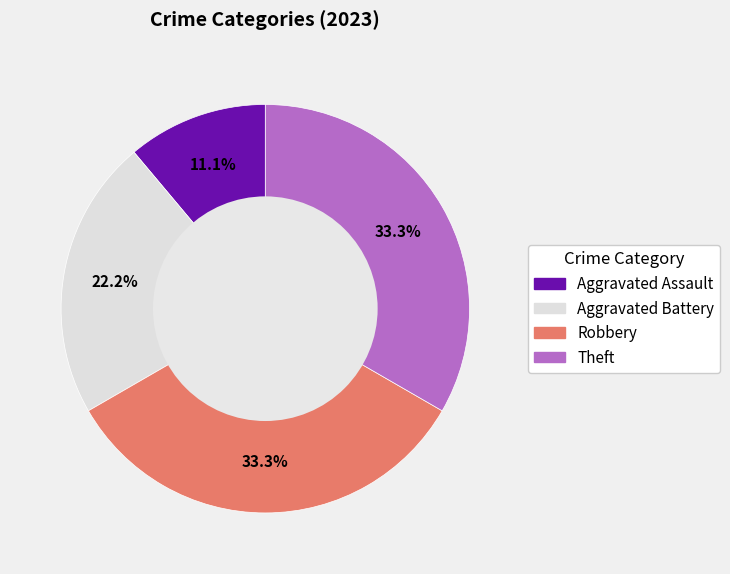

Is there any slice that represents more than half of the pie?

No